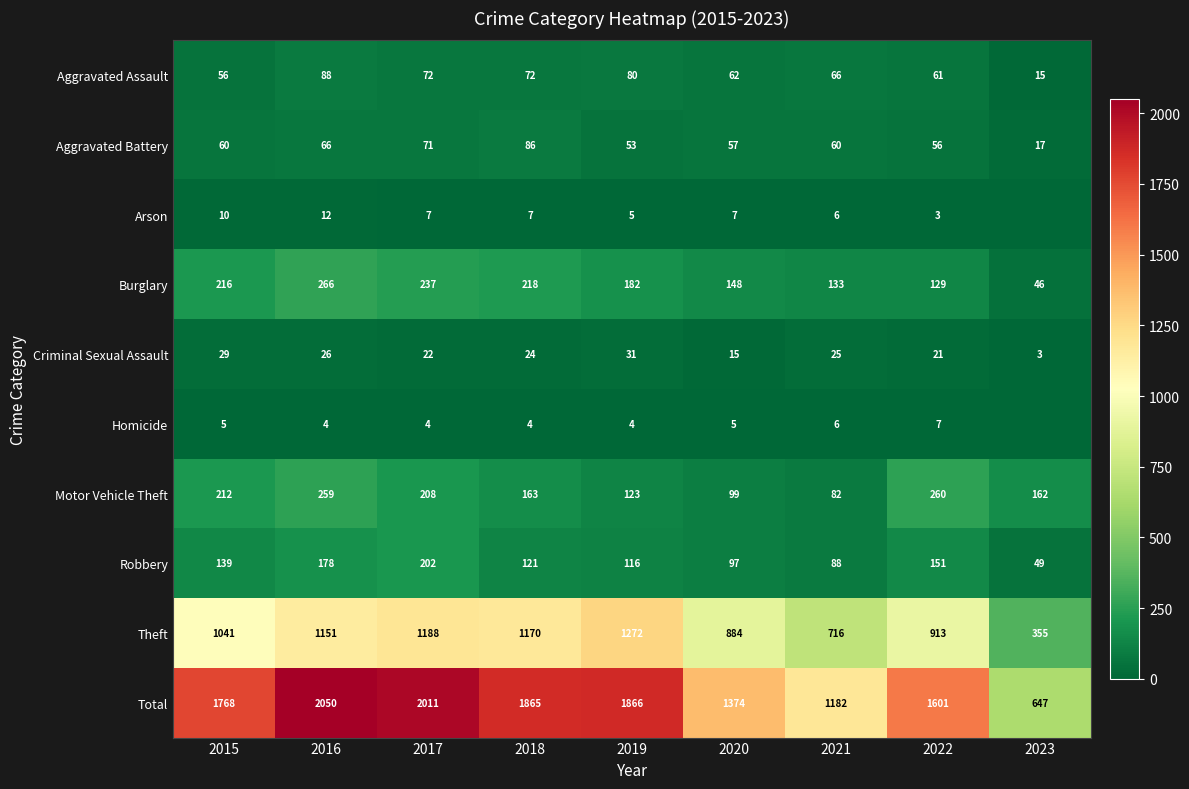

What is the difference between the Burglary values at 2022 and 2021?

4